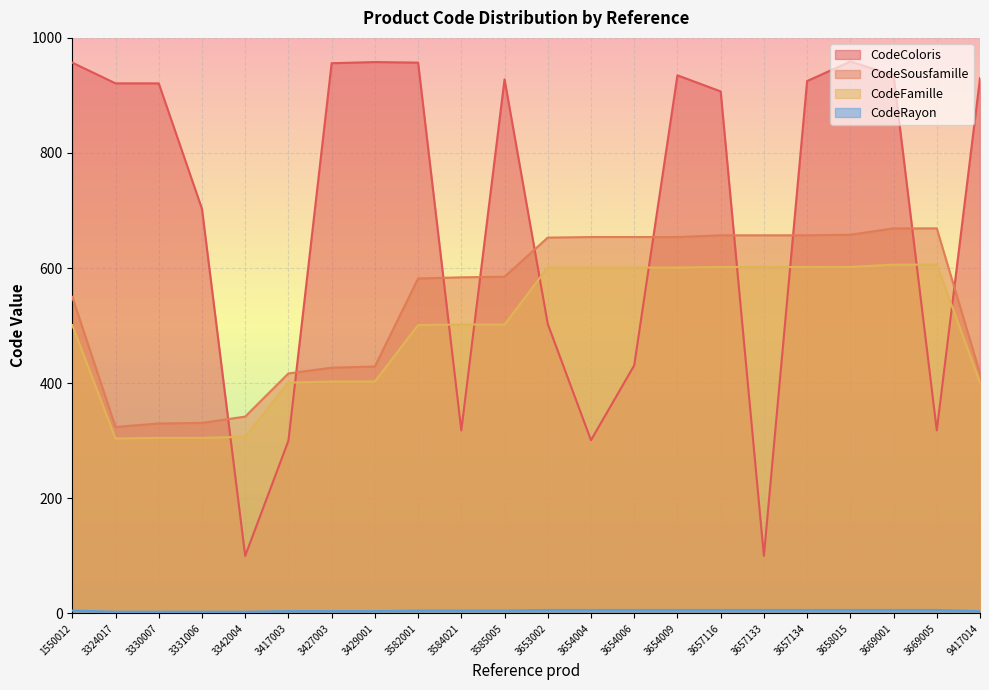

How many lines are shown in the chart?

4